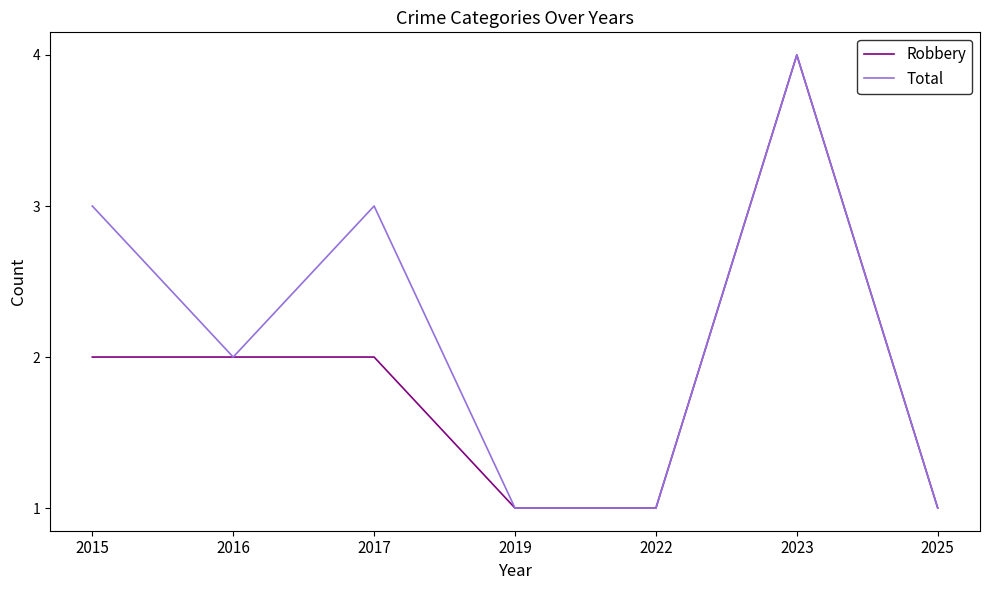

True or false: Total has a value of 3 at 2017.

True